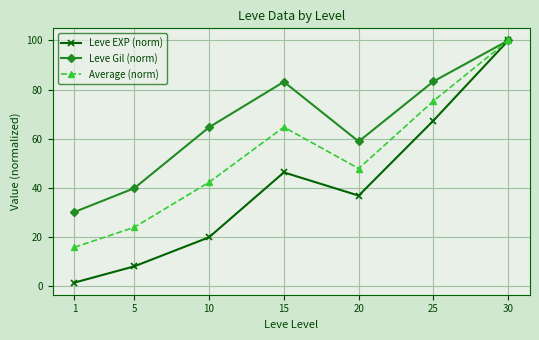

What is the lowest value of the Leve Gil (norm) series?

30.1